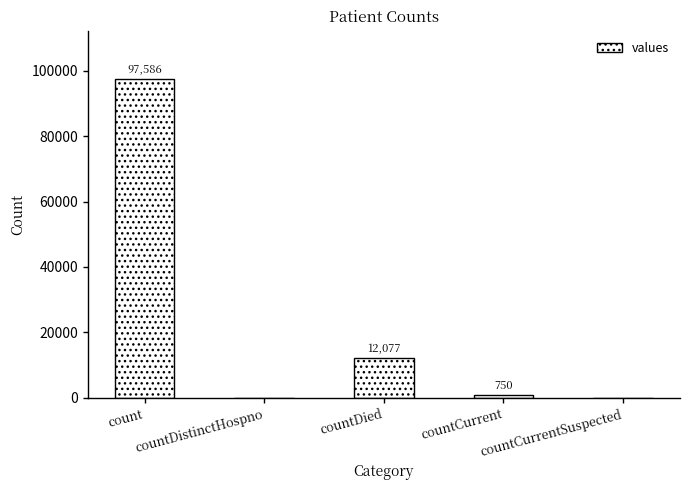

What is the sum of all values?

110413